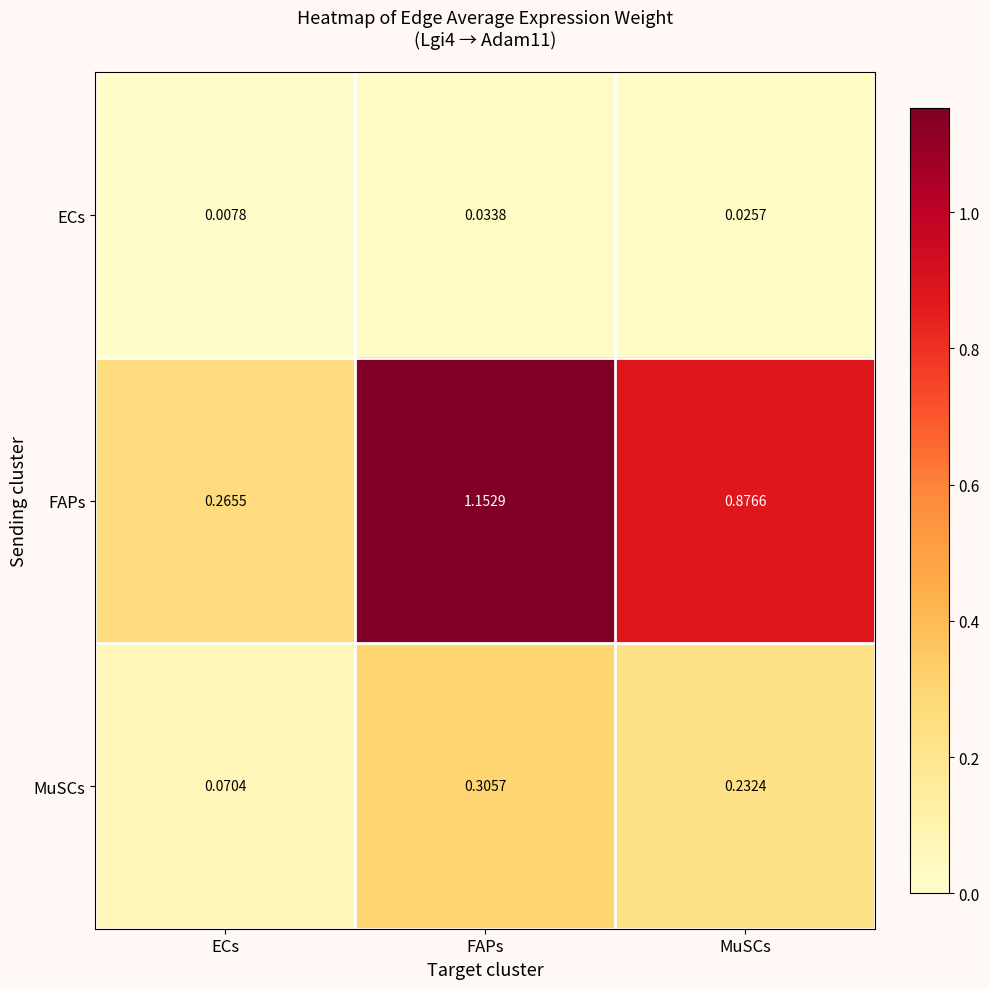

Rank the series by their maximum value, from highest to lowest.

FAPs, MuSCs, ECs